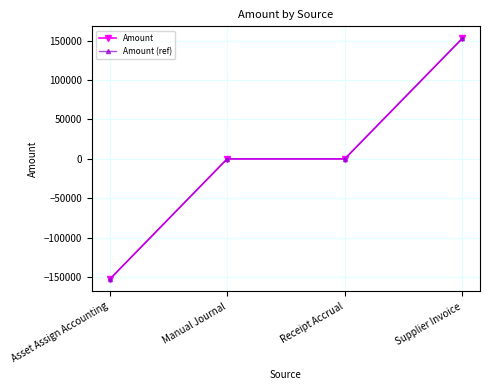

What is the difference between the maximum and second lowest values in the Amount (ref) series?

152827.7